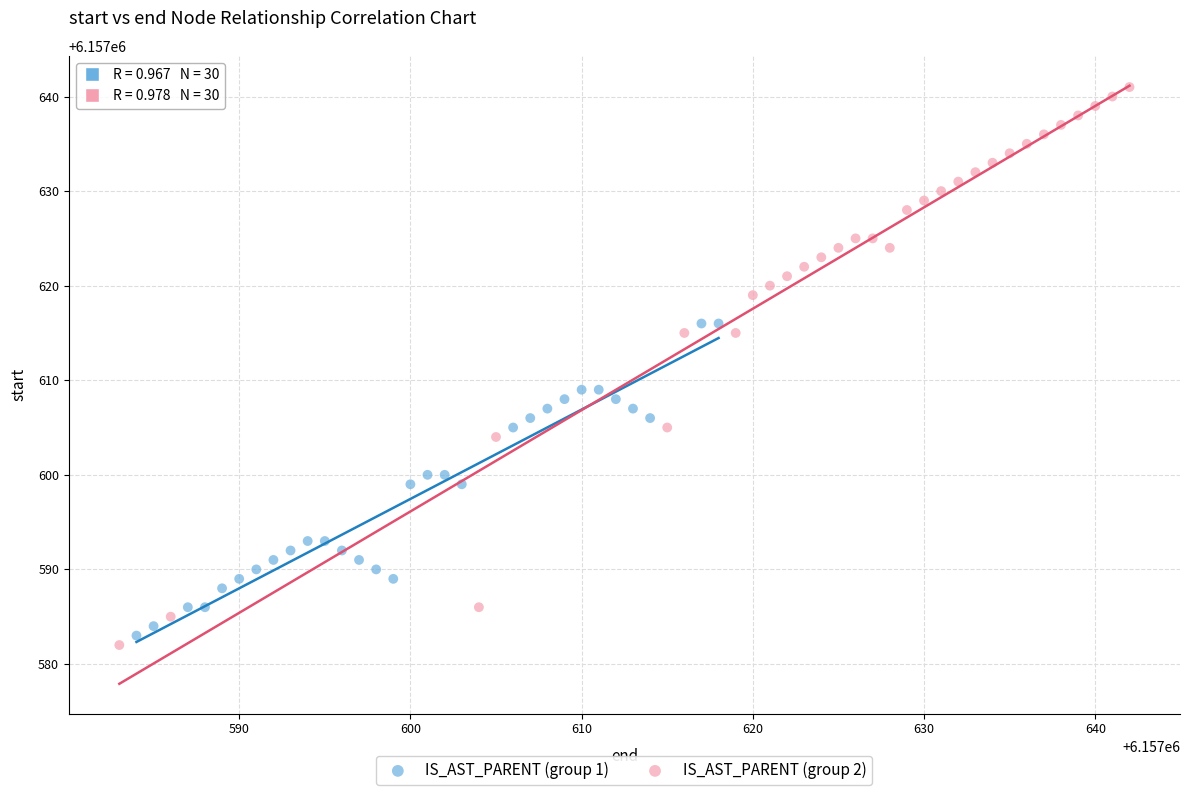

What are all the series names shown in the legend?

IS_AST_PARENT (group 1), IS_AST_PARENT (group 2)